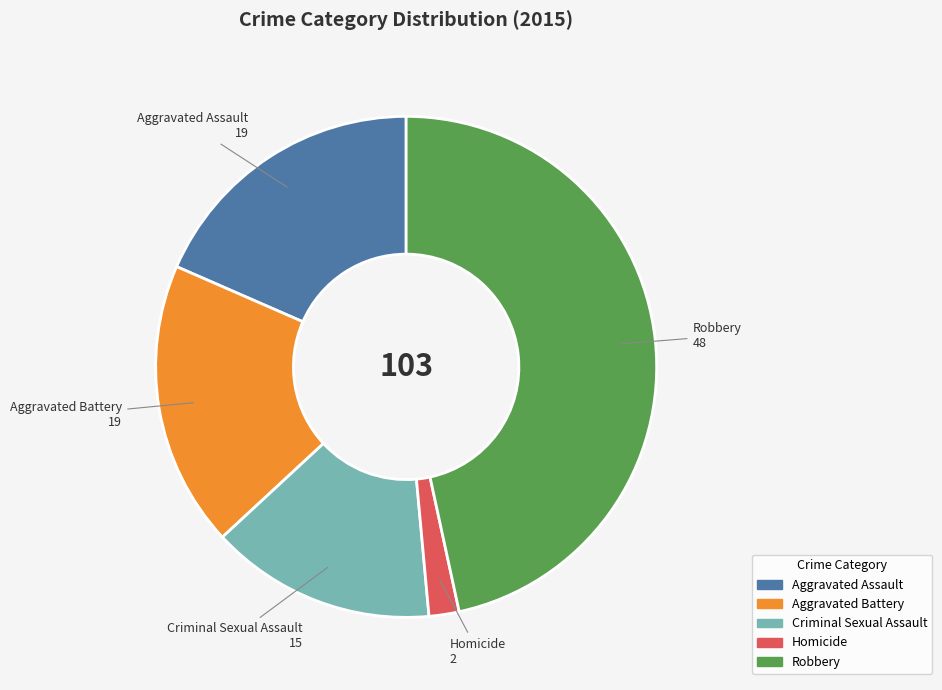

Is the sum of Aggravated Battery and Aggravated Assault greater than half?

No